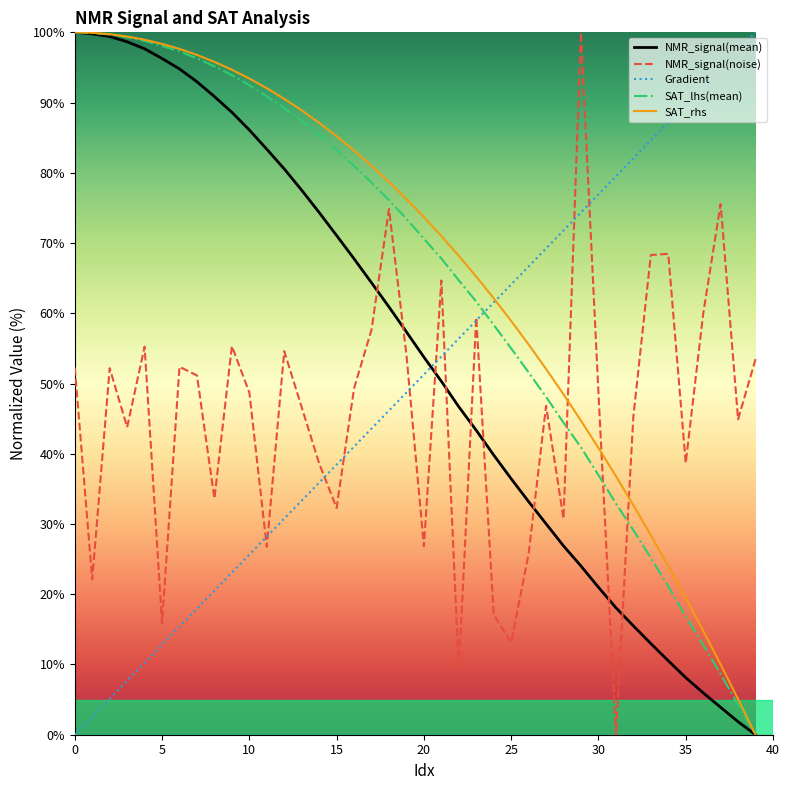

What is the greatest value displayed?

100.0